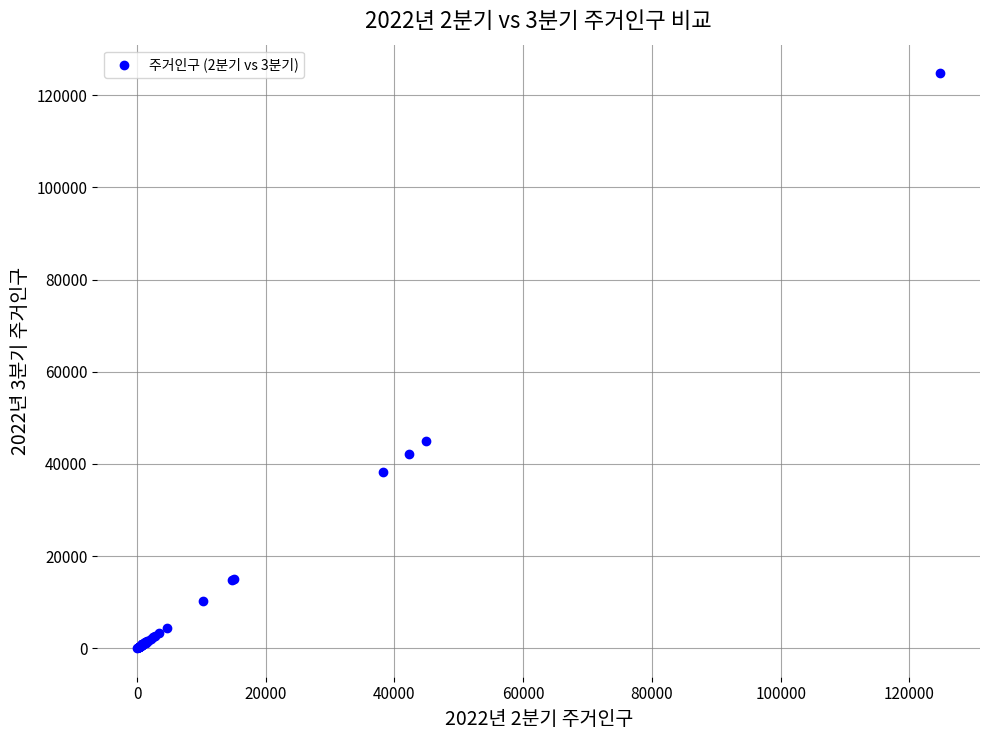

What Y value in the scatter plot is closest to 62399?

44887